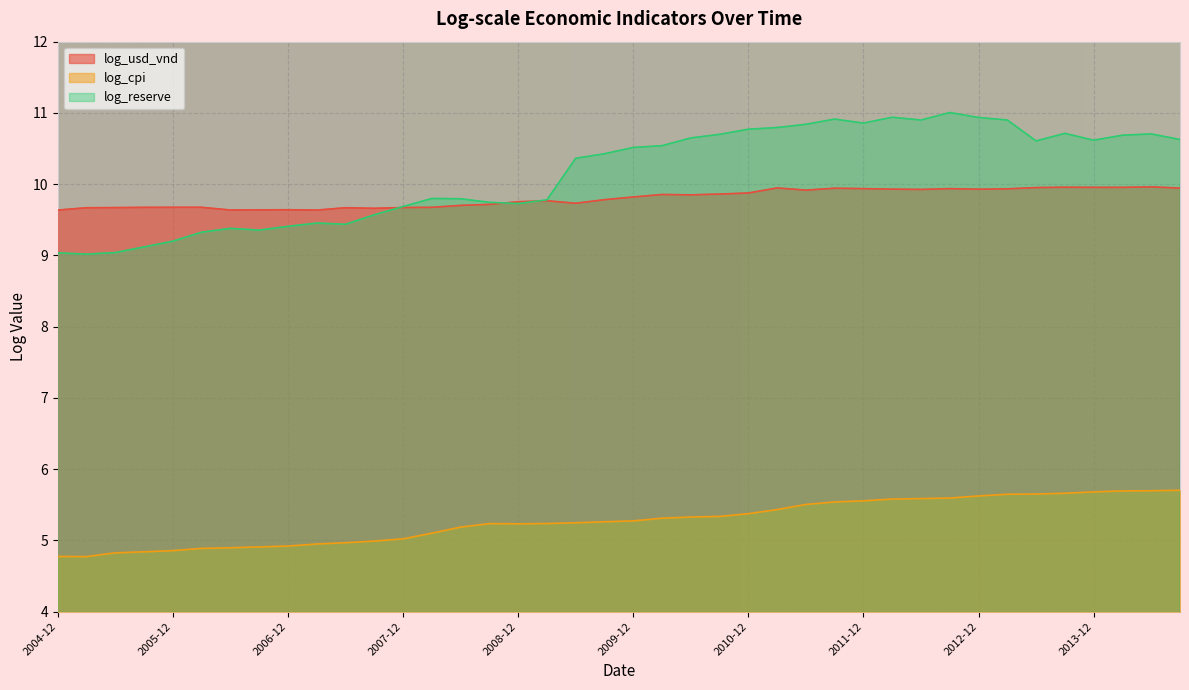

List the series in order of their peak value, highest first.

log_reserve, log_usd_vnd, log_cpi